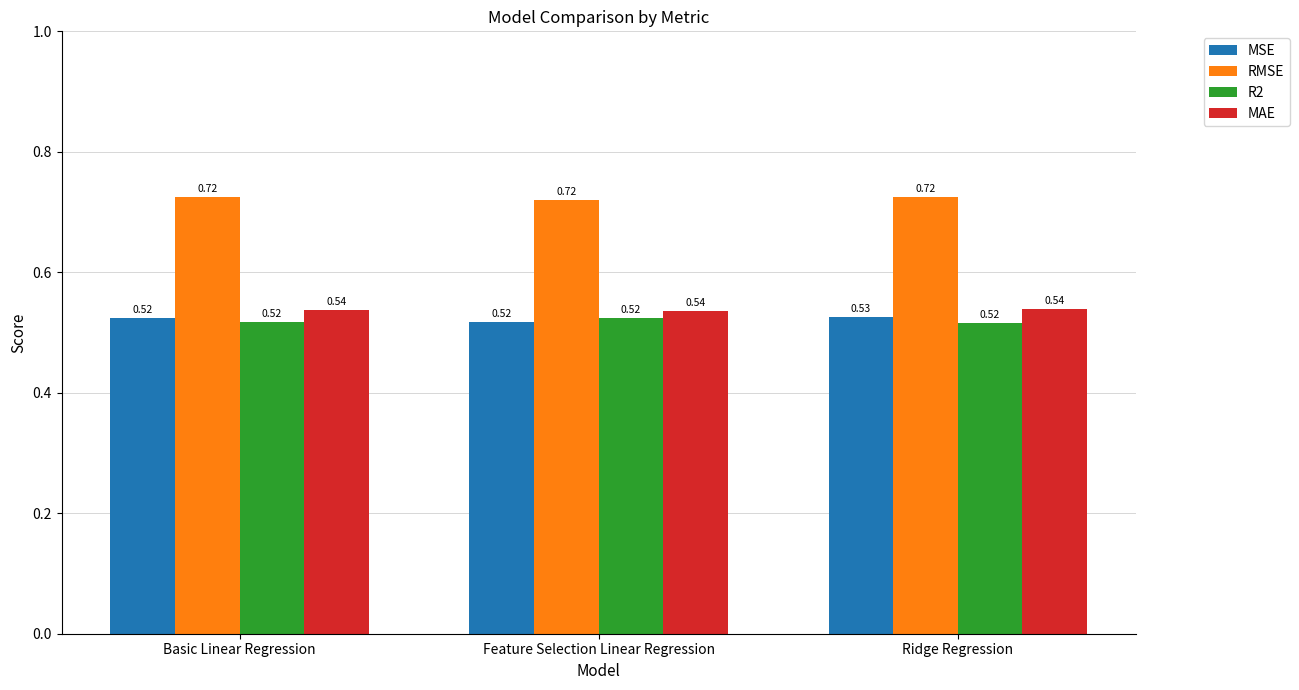

Which series has the largest total across all categories?

RMSE